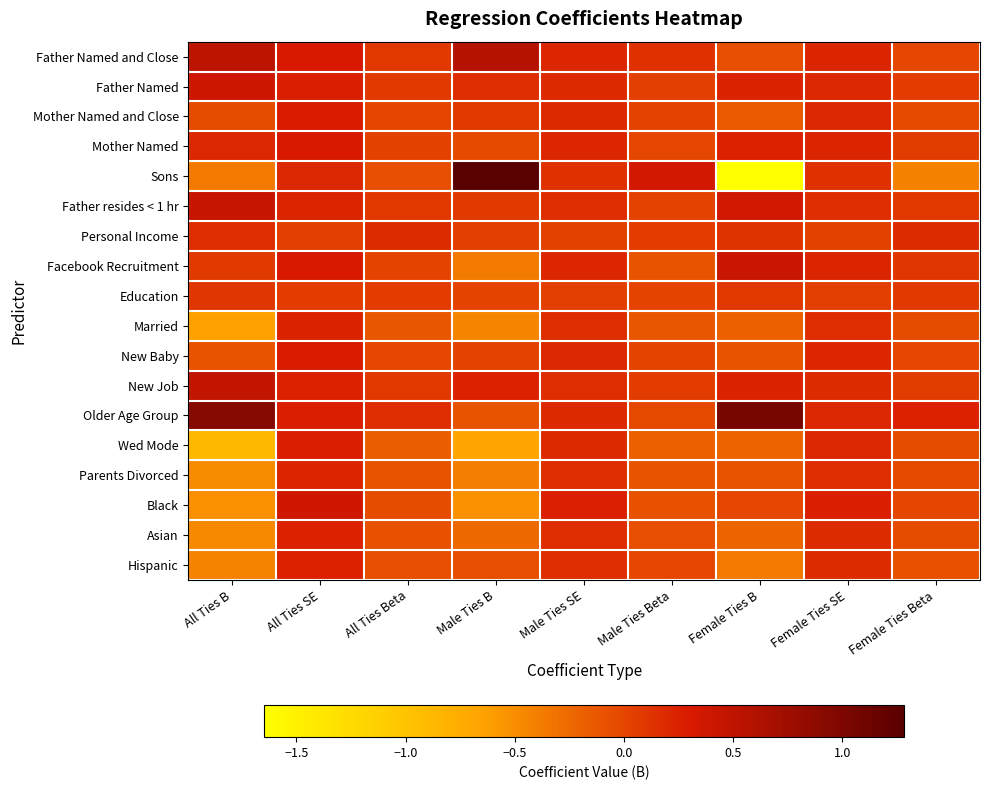

What is the minimum value shown in the chart?

-1.6